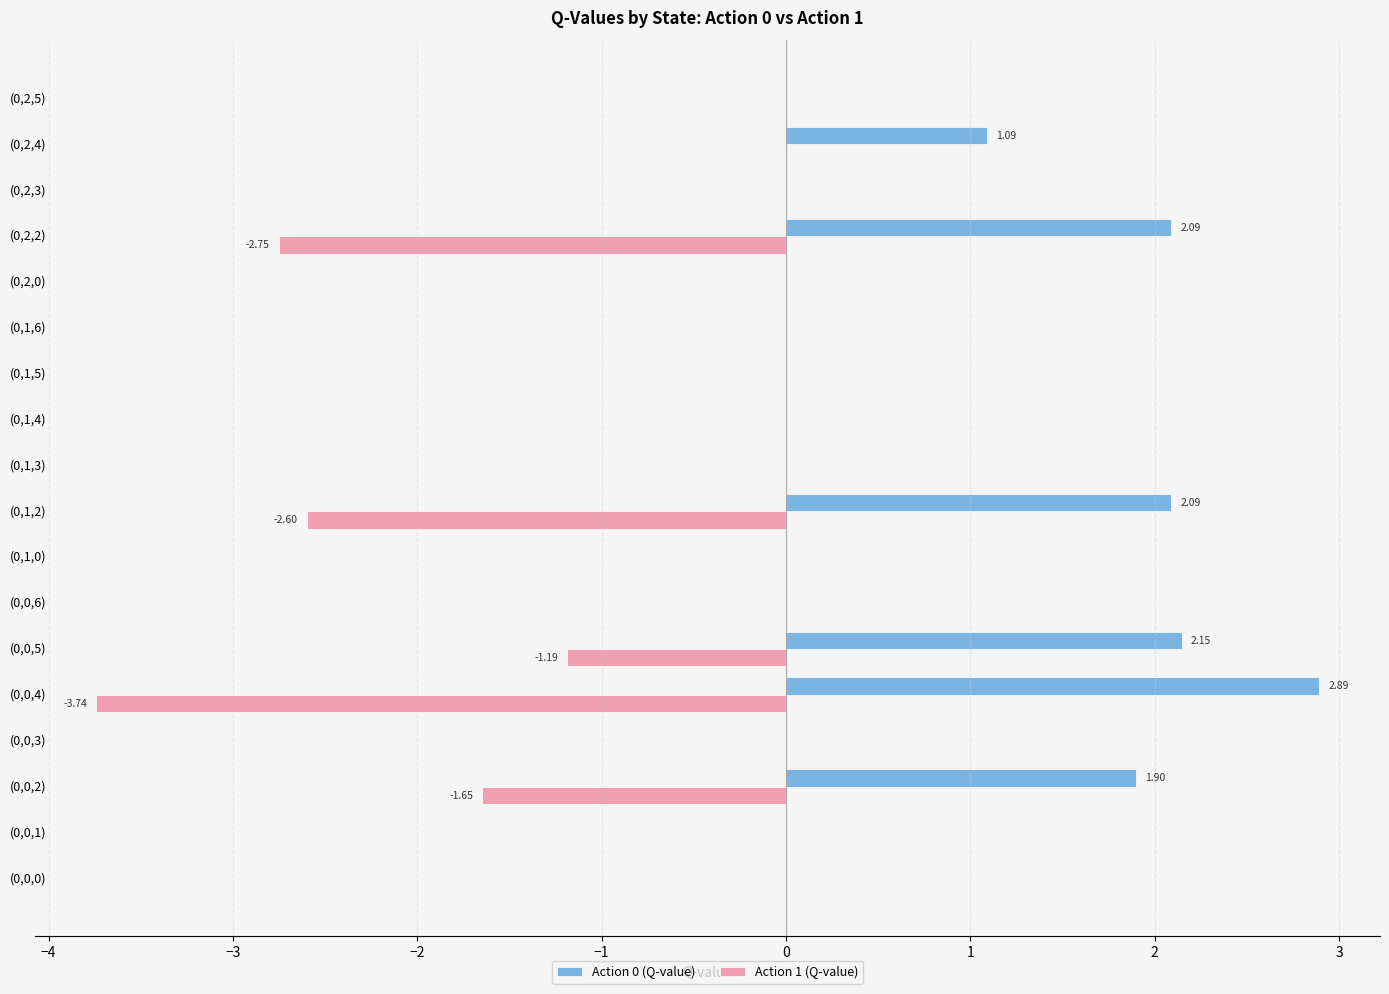

What are all the series names shown in the legend?

Action 0 (Q-value), Action 1 (Q-value)